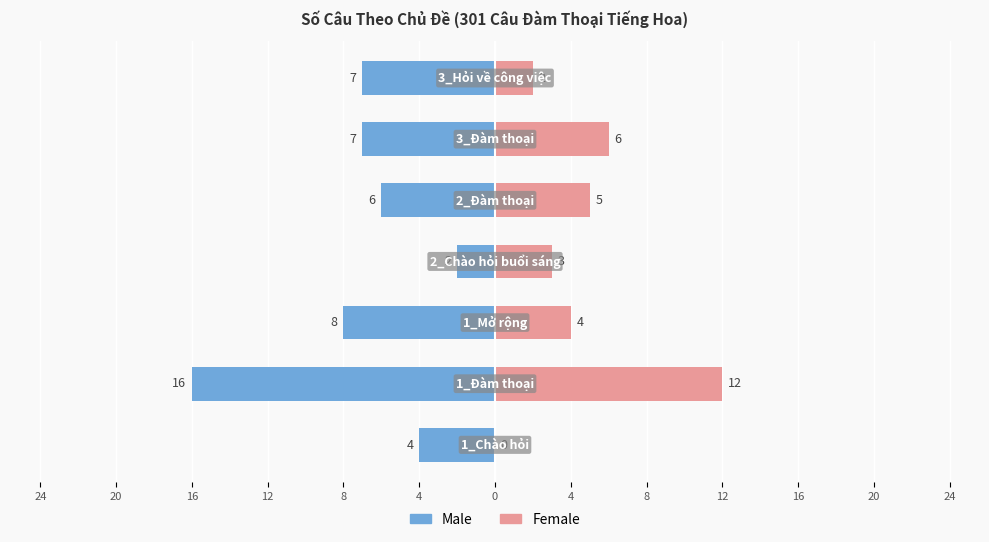

What is the average value of the Female series?

5